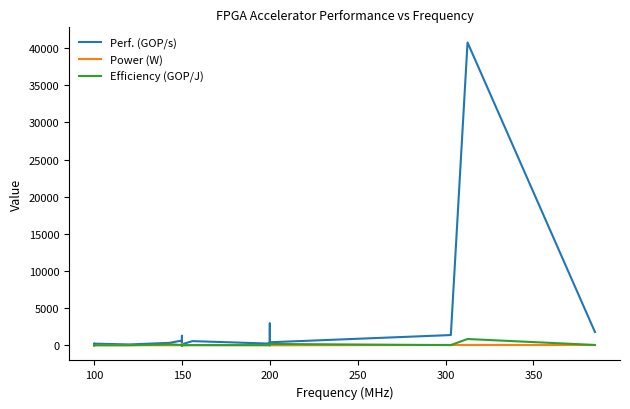

True or false: Efficiency (GOP/J) and Perf. (GOP/s) intersect in this chart.

False